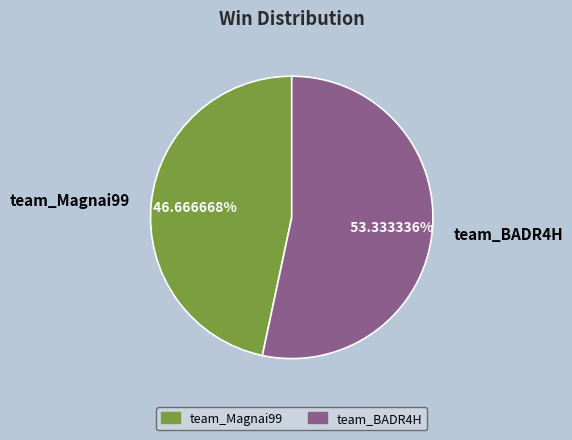

Between team_BADR4H and team_Magnai99, which is larger?

team_BADR4H